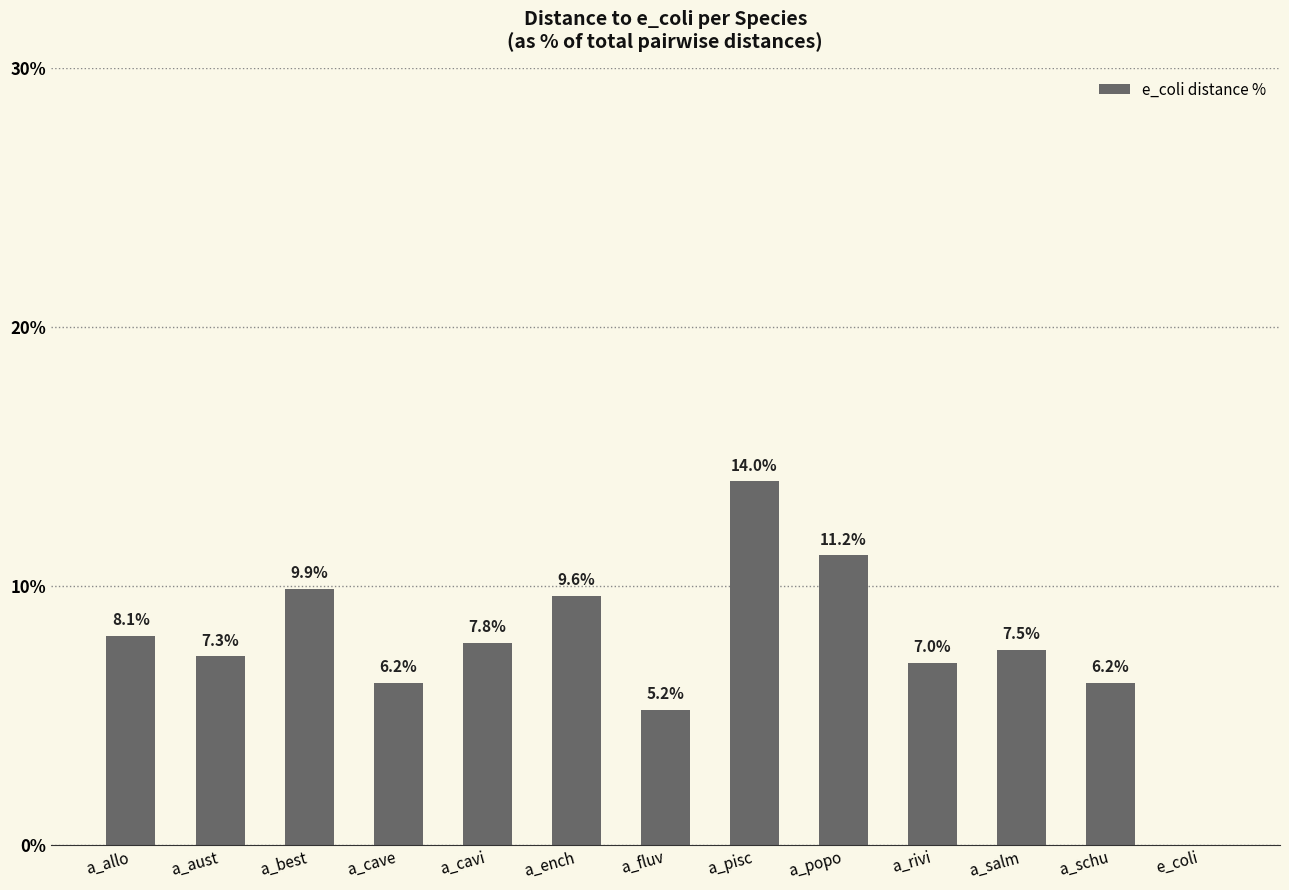

Are the bars horizontal?

No